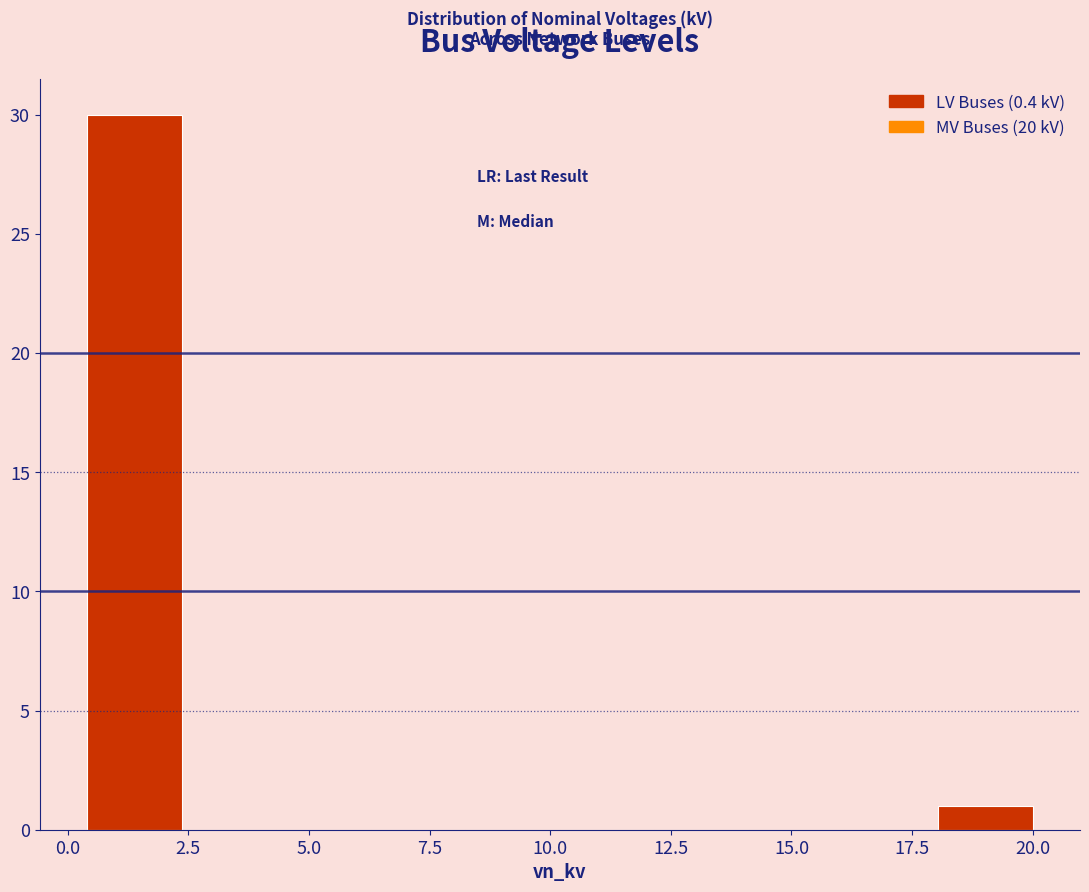

Read against the x-axis, roughly where is the centre of the tallest bar?

1.5